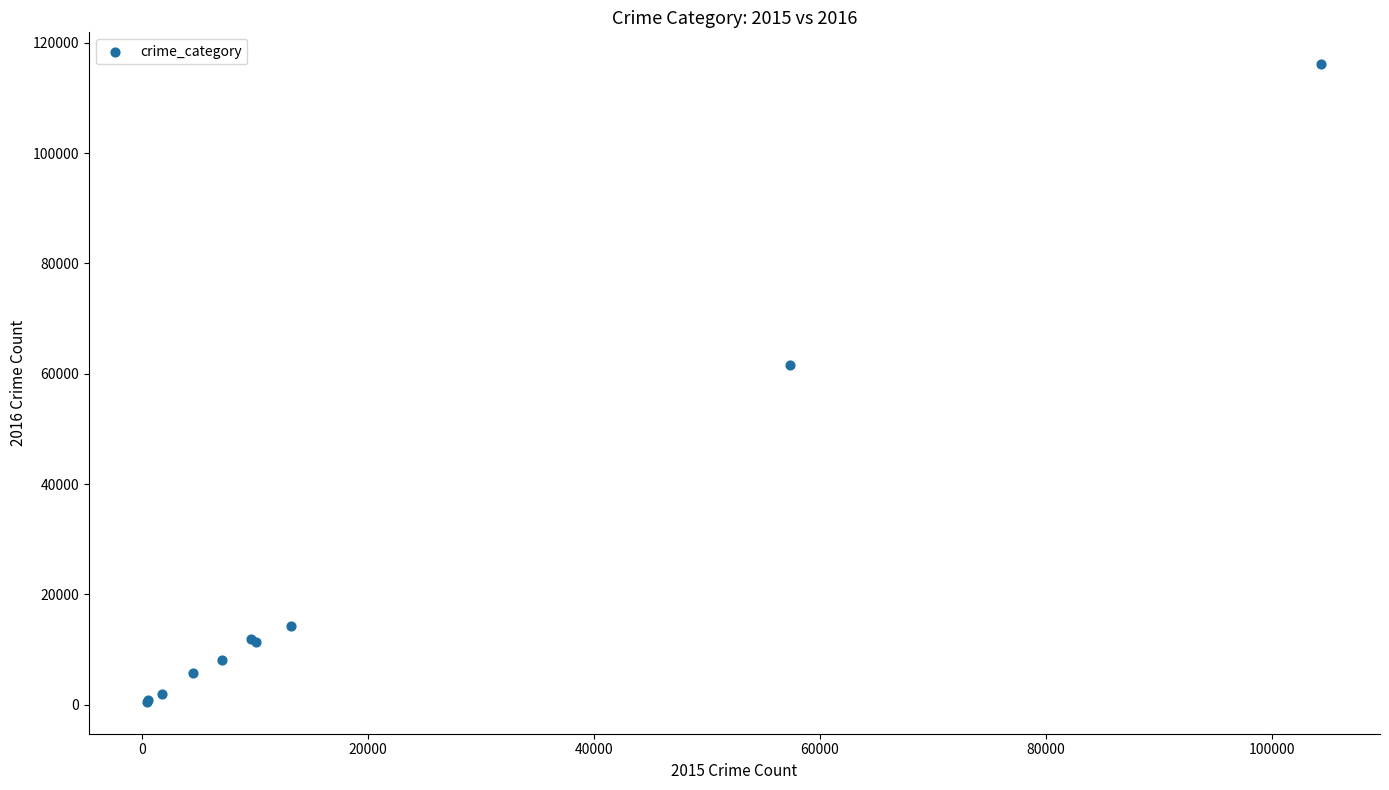

What Y value in the scatter plot is closest to 58309?

61623